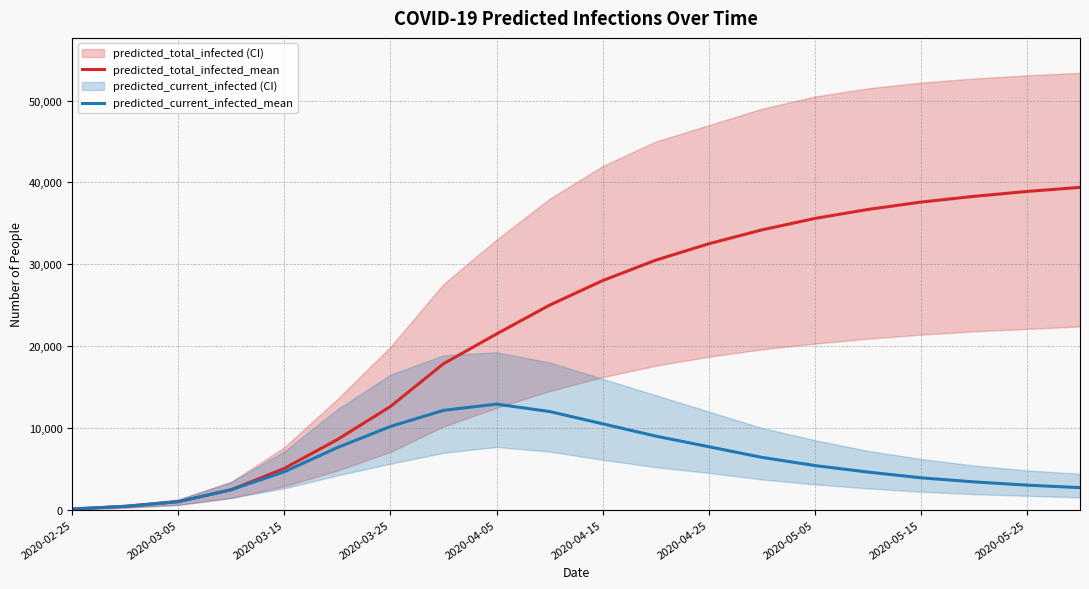

At which label does predicted_current_infected_mean reach its minimum?

2020-02-25